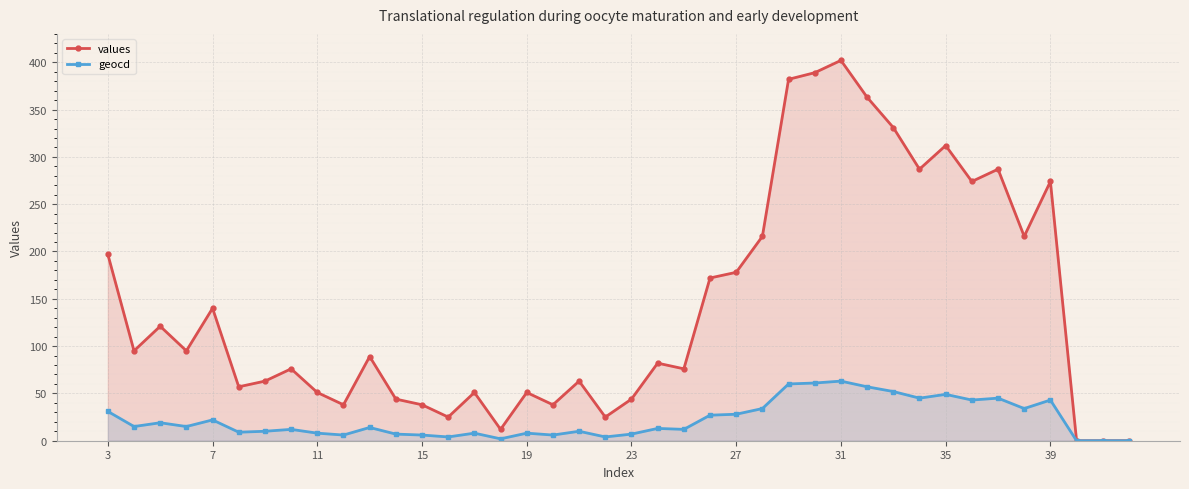

At which category is the sum across all series the highest?

31